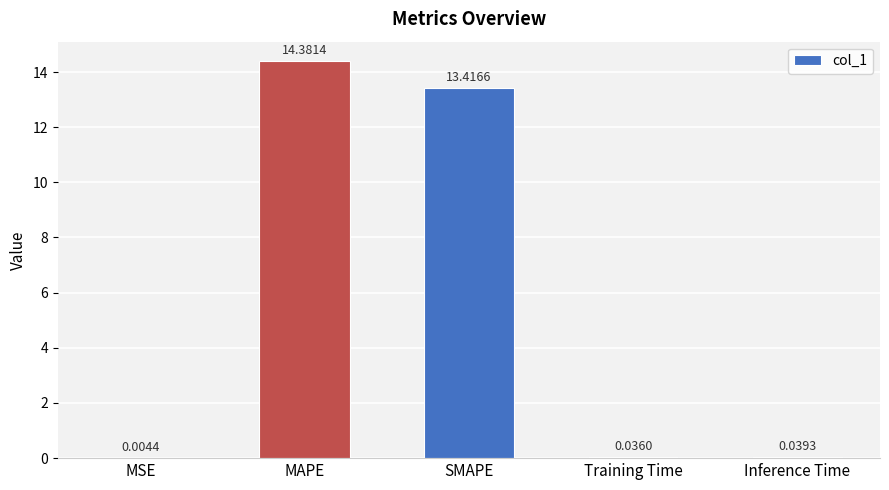

Count the number of data series in this chart.

1